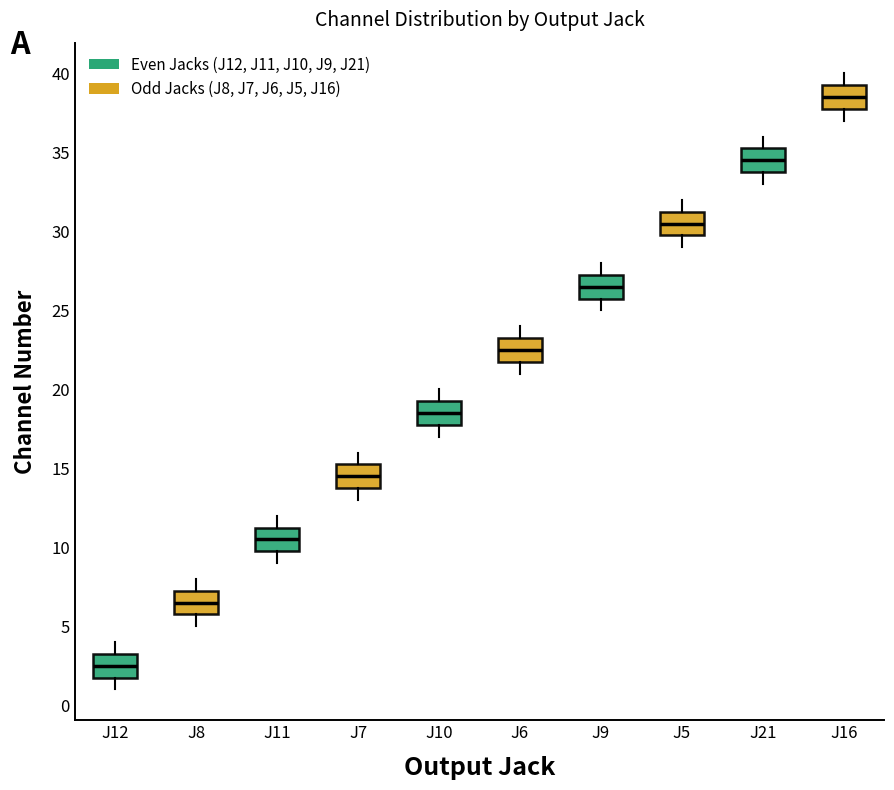

Which box has the highest median line?

J16